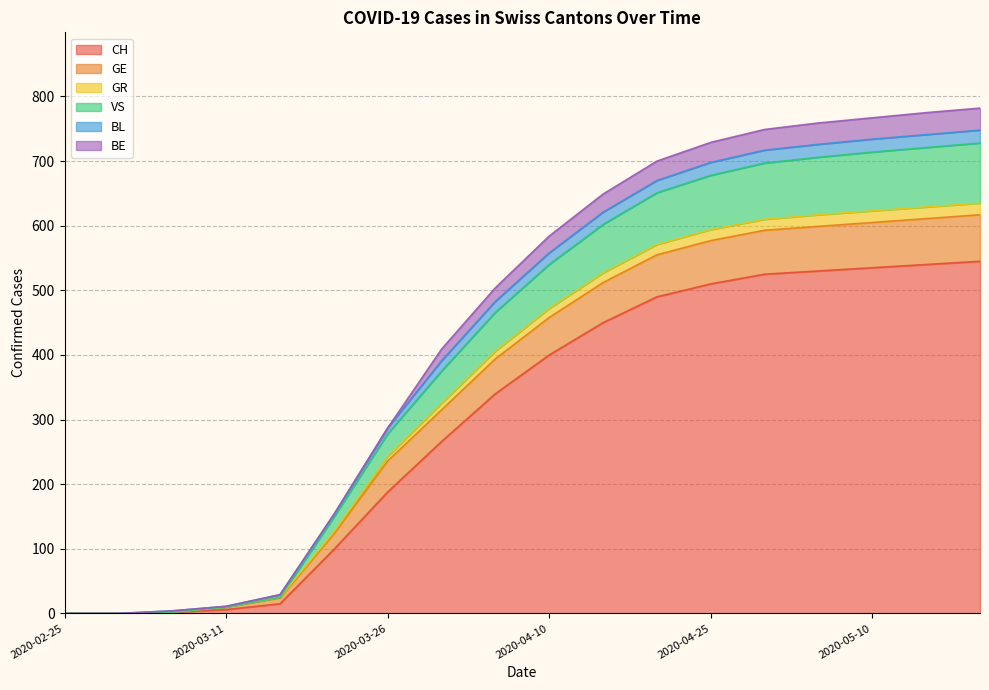

Does the chart display data point markers on the line(s)?

No